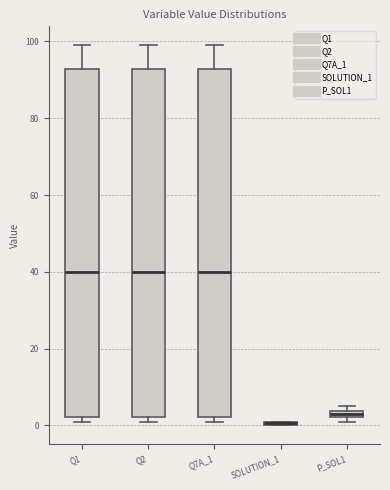

Where is the lower edge of the box for SOLUTION_1 on the y-axis? The values are not printed on the chart, so give them approximately, as read against the axis.

0